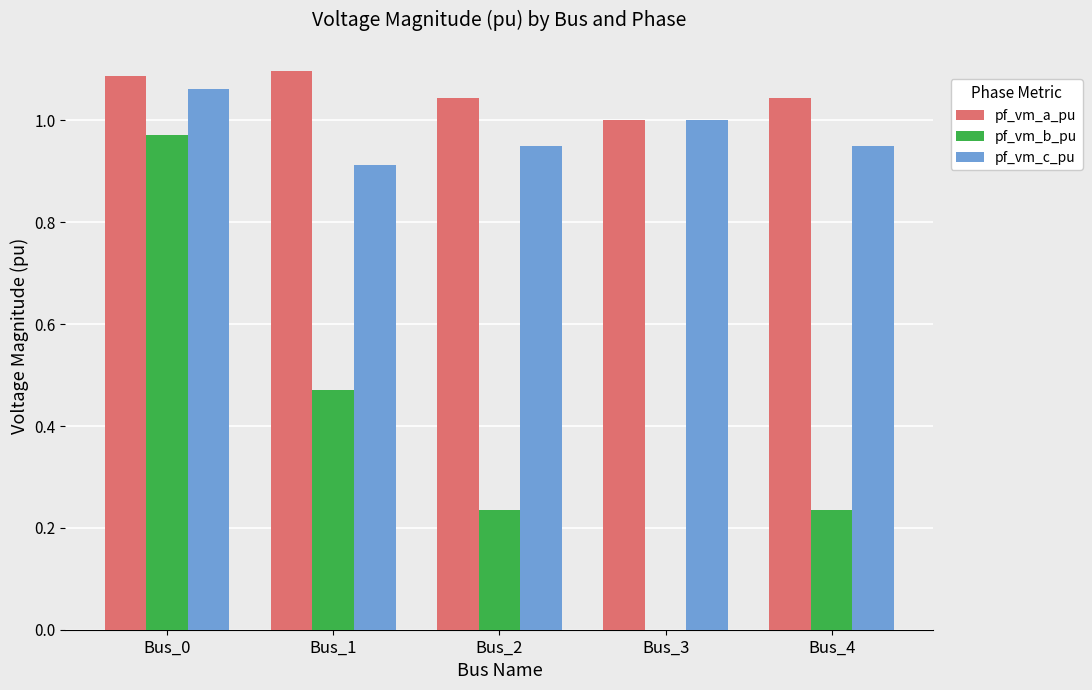

Between Bus_1 and Bus_4, which series saw the biggest shift?

pf_vm_b_pu